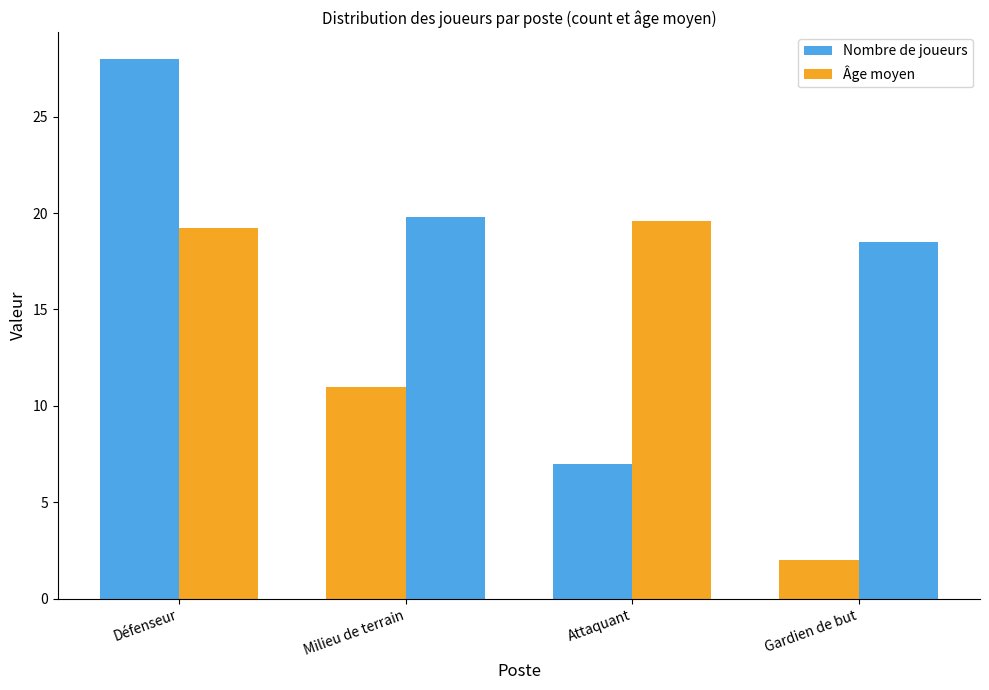

What is the label of the 2nd bar from the left?

Milieu de terrain